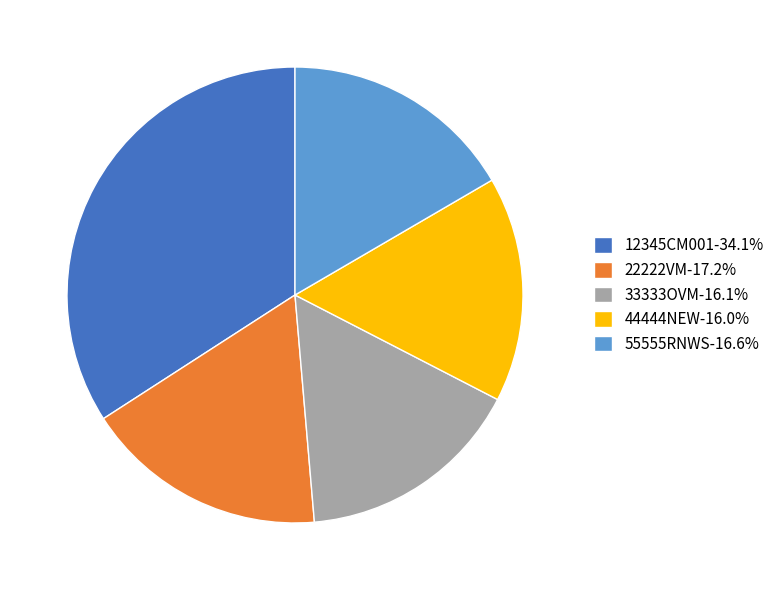

True or false: 55555RNWS accounts for 30% of the total.

False